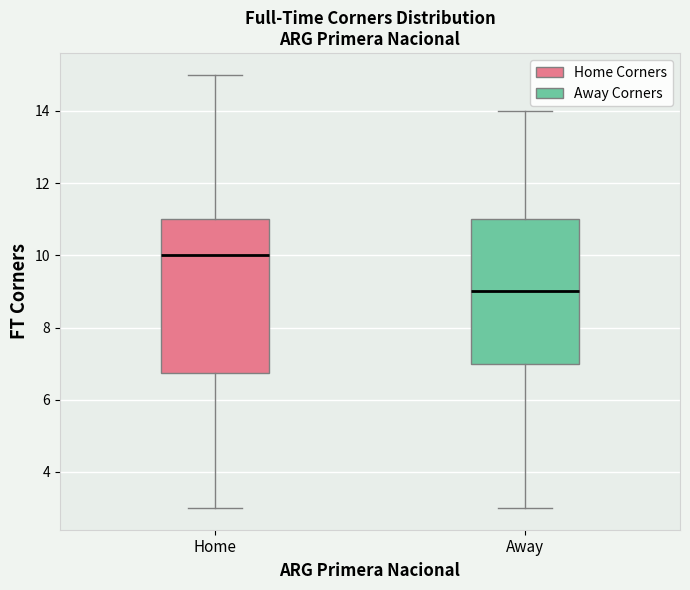

Which box is the tallest, from its lower edge to its upper edge?

Home